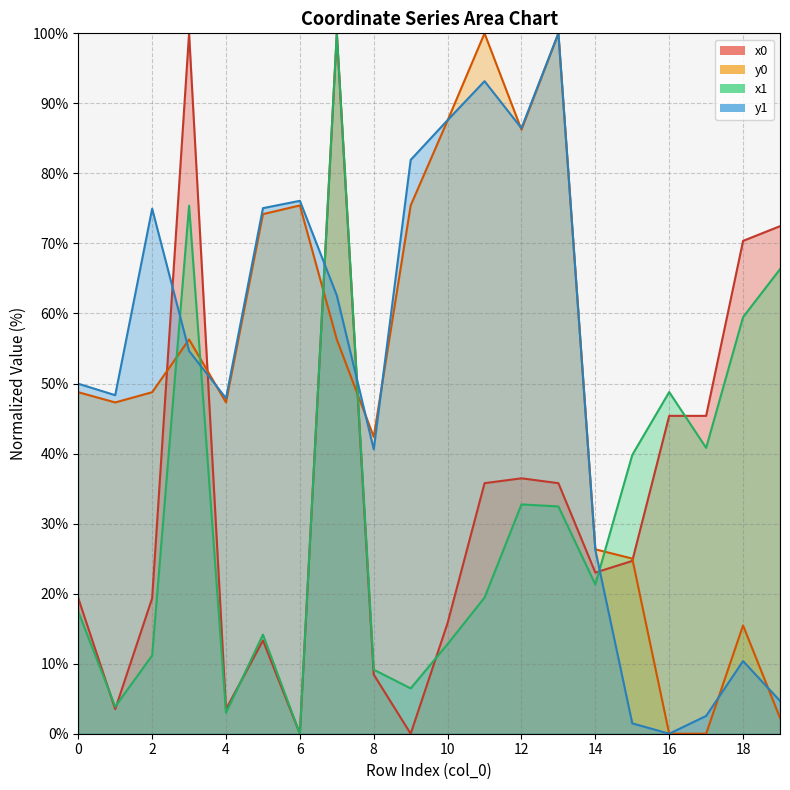

How many lines are shown in the chart?

4